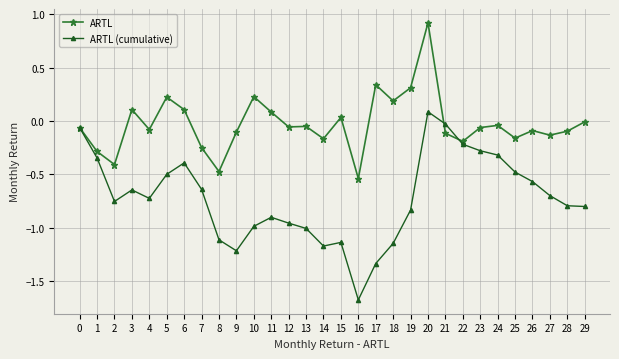

At which category does the chart reach its minimum across all series?

16